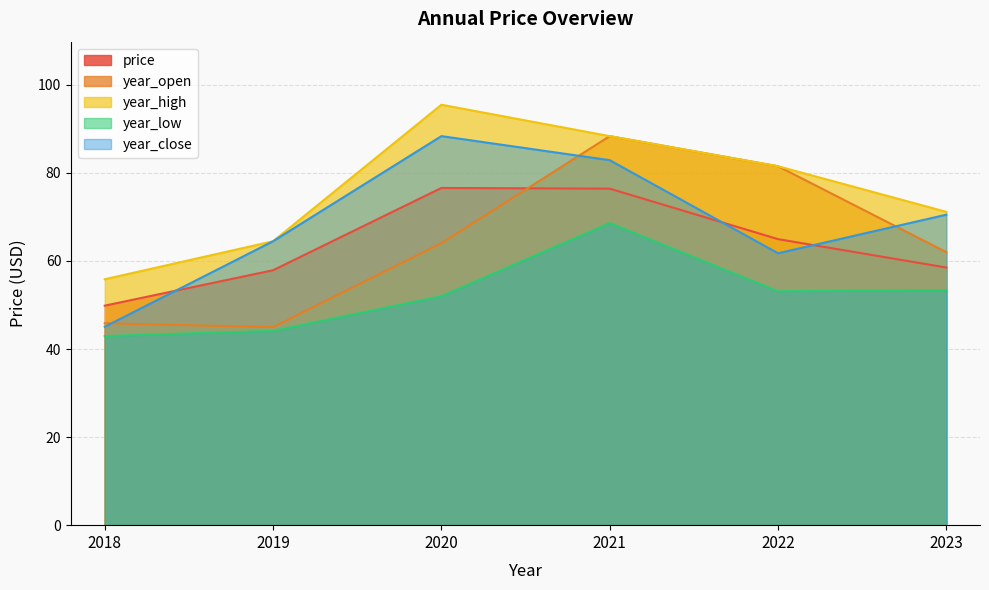

At which category is the sum across all series the highest?

2021